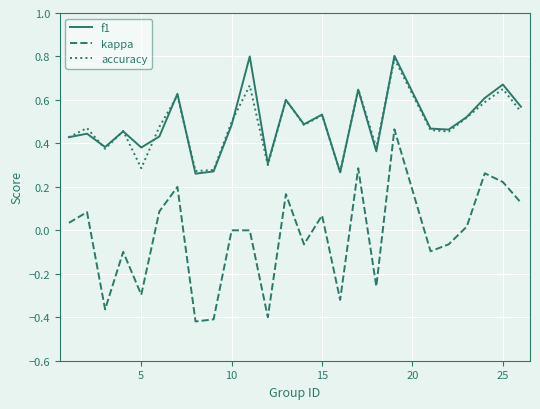

Which series has the largest range (max minus min)?

kappa